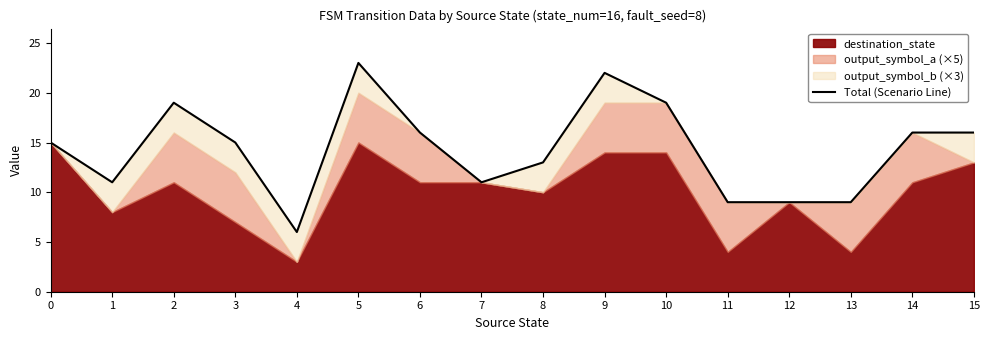

List the labels in order of value, largest first.

5, 9, 2, 10, 6, 14, 15, 0, 3, 8, 1, 7, 11, 12, 13, 4